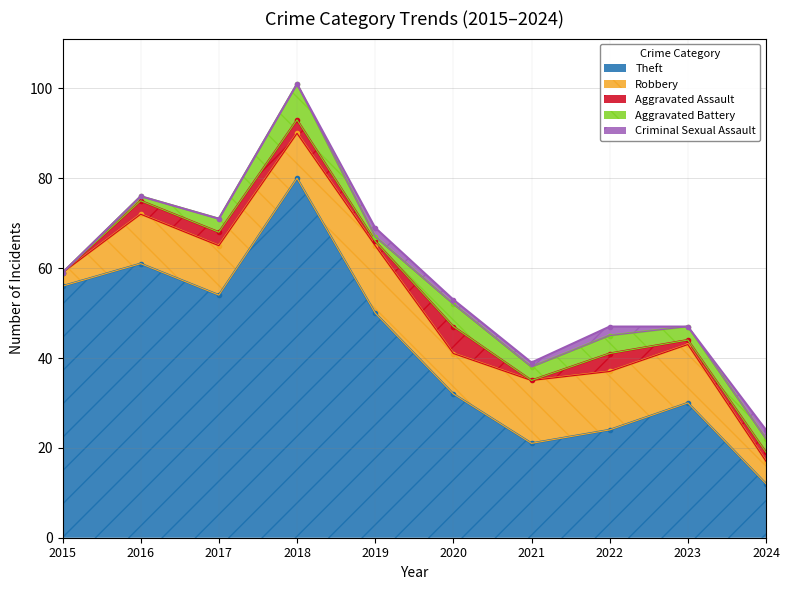

Is it true that Aggravated Assault equals 3 at 2021?

False